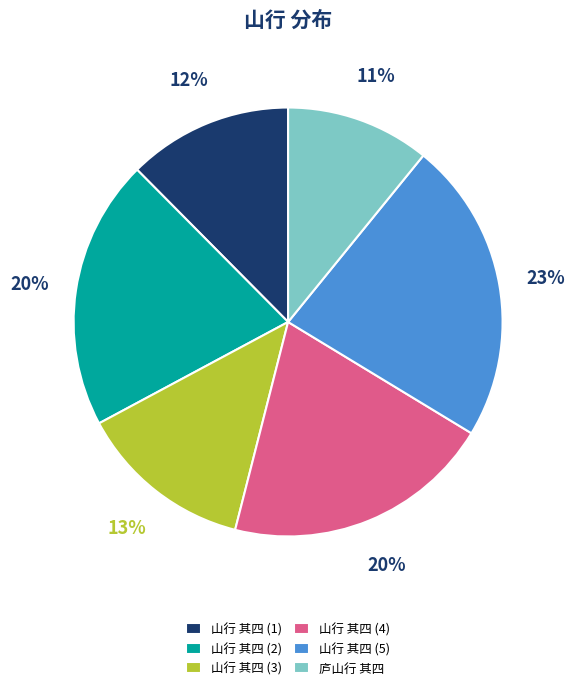

Is it true that 山行 其四 (1) is 5% of the pie?

False